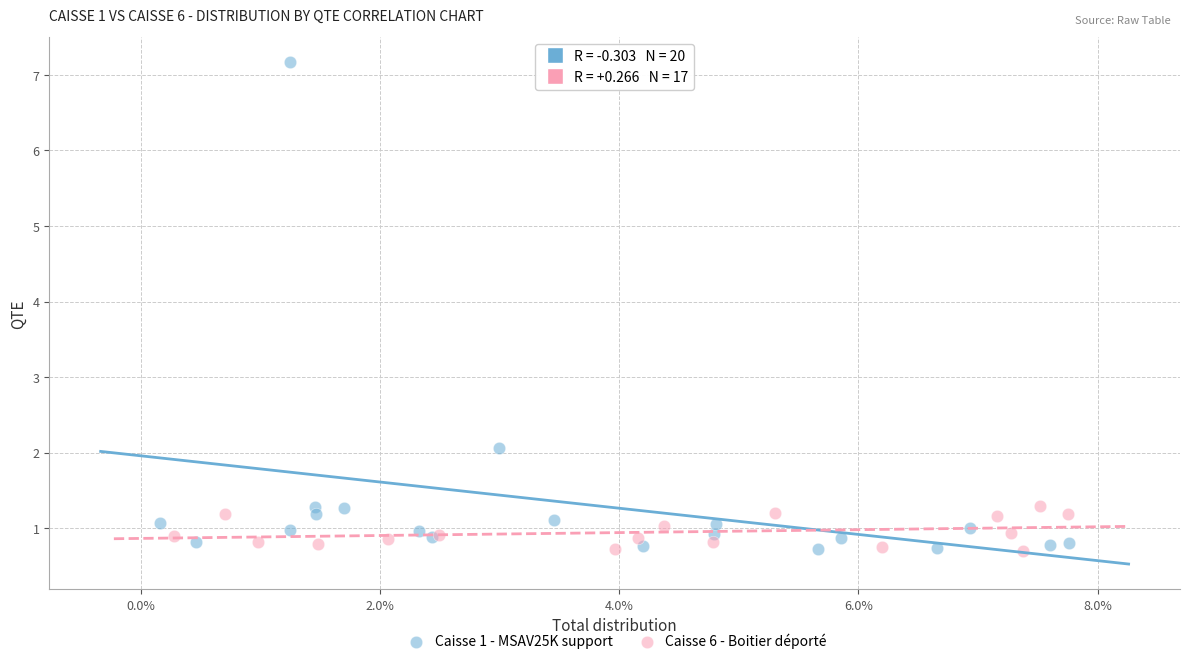

Which series has the largest Y range (max minus min)?

Caisse 1 - MSAV25K support